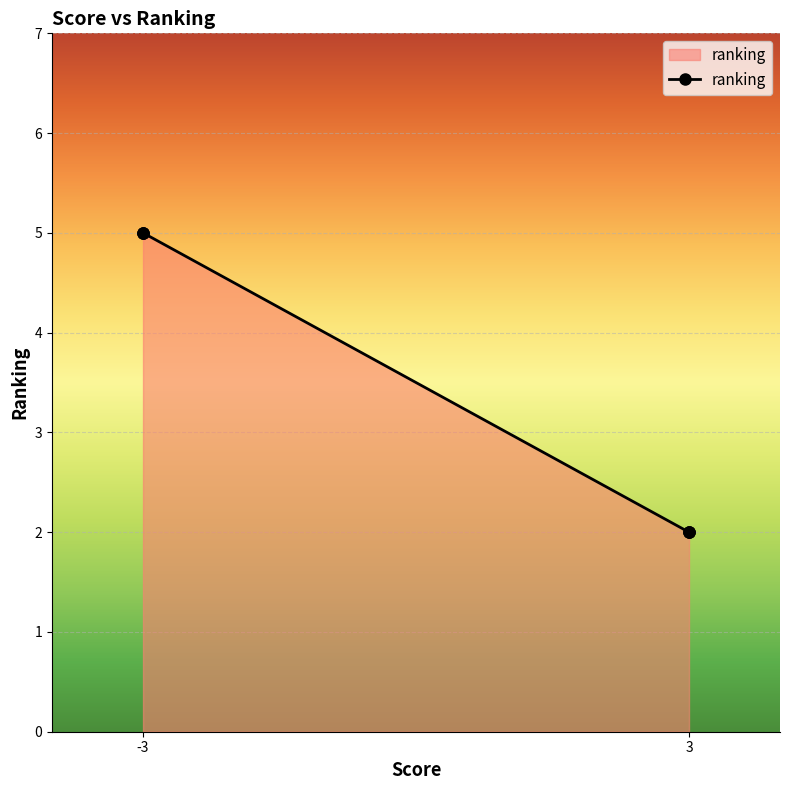

Is it true that the value at 3 is 3?

False